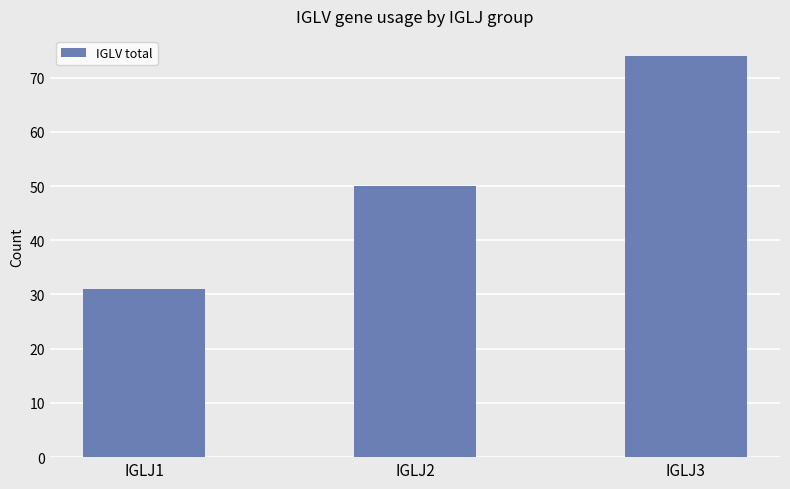

What value does the data have at IGLJ2, to the nearest 10?

50